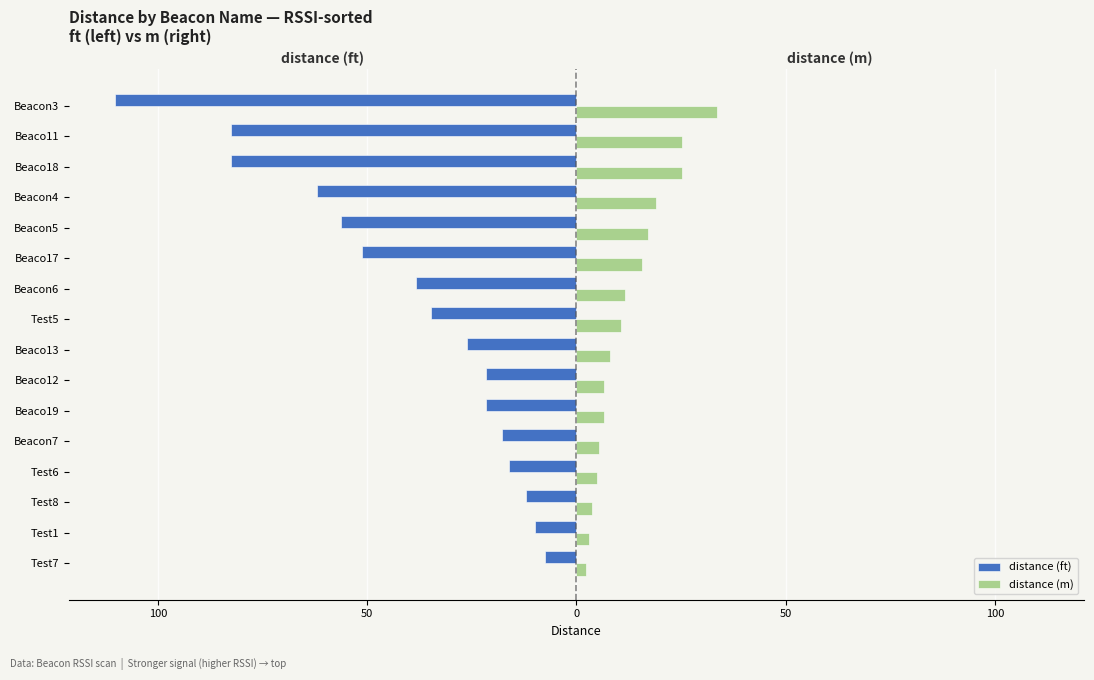

What are all the series names shown in the legend?

distance (ft), distance (m)